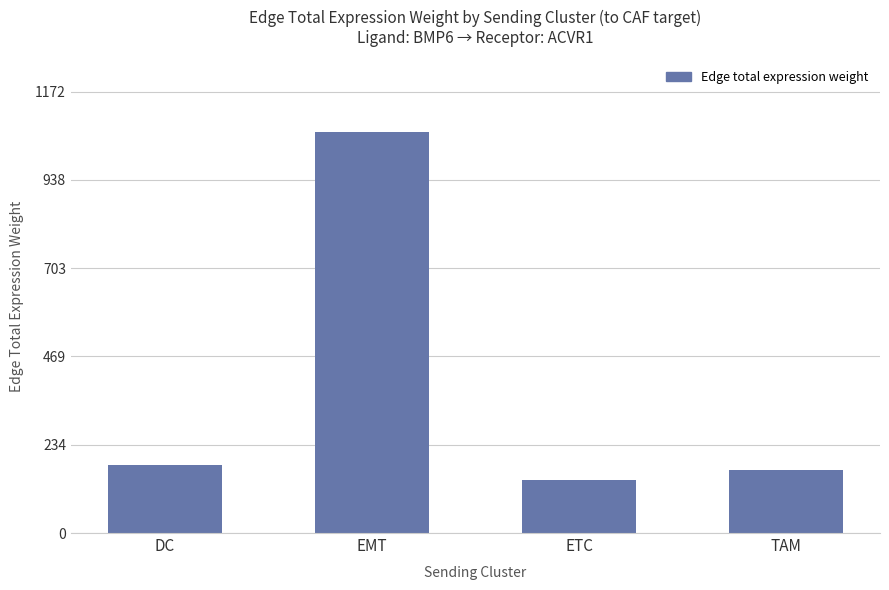

What is the value of the 3rd bar from the left?

140.1